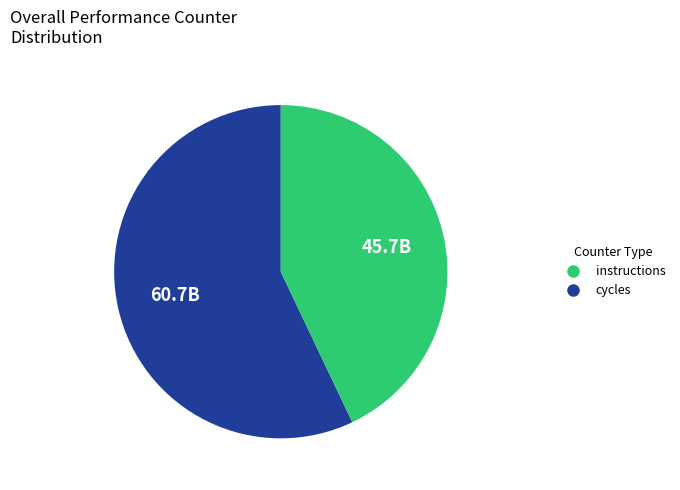

Is there a majority slice in this chart?

Yes